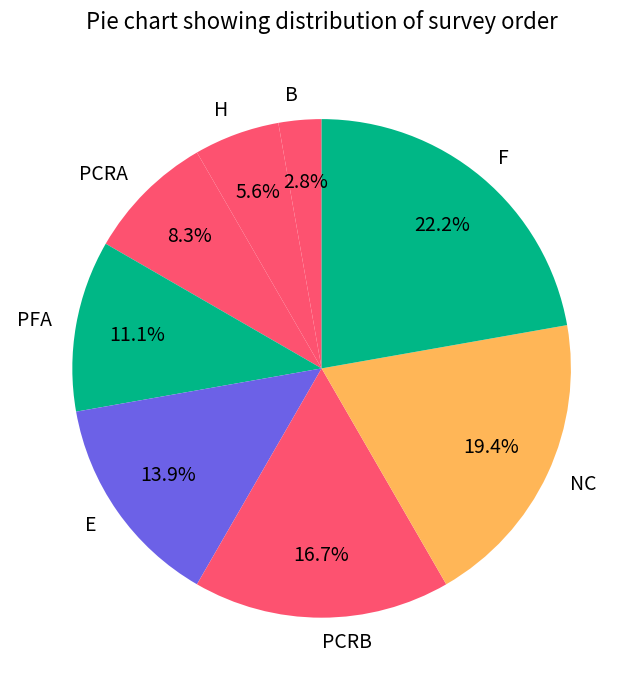

Approximately how many times larger is the value at H compared to E?

0.4